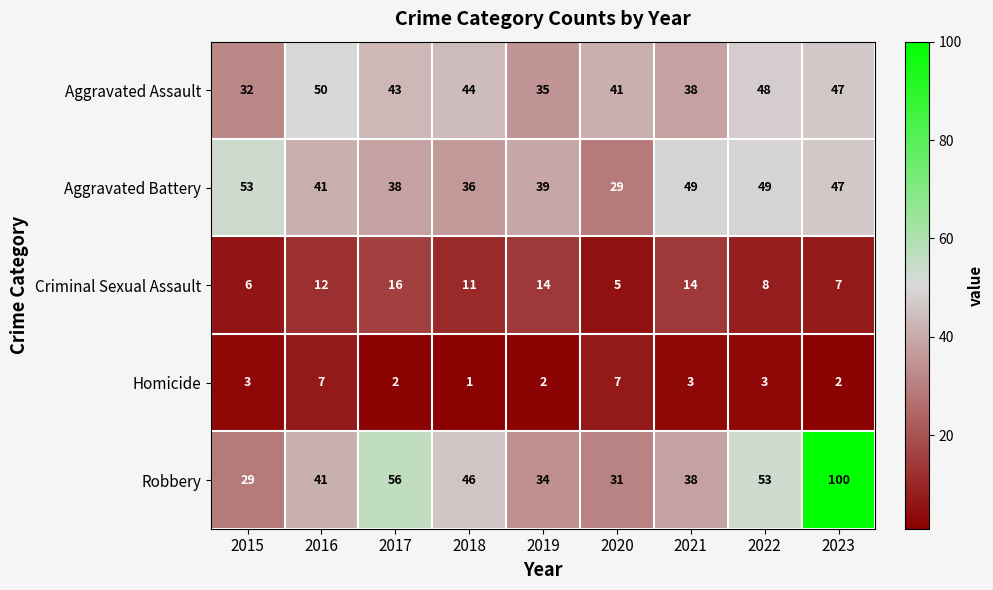

Count the Homicide values in the range 2 to 3.

6